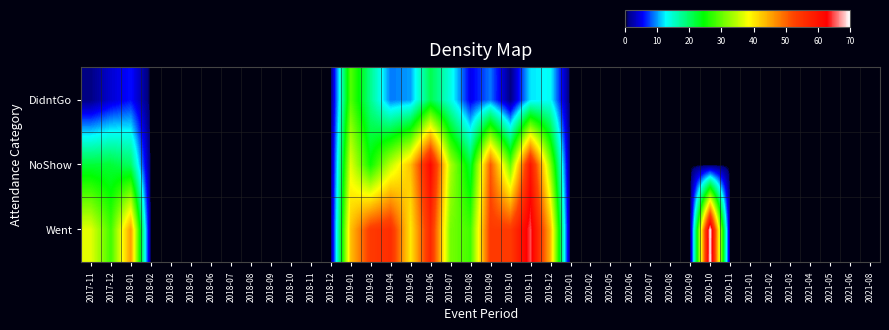

Reading left to right, extract all data points from this chart.

Went: 2017-11=37	2017-12=28	2018-01=46	2018-02=0	2018-03=0	2018-05=0	2018-06=0	2018-07=0	2018-08=0	2018-09=0	2018-10=0	2018-11=0	2018-12=0	2019-01=43	2019-03=54	2019-04=56	2019-05=40	2019-06=57	2019-07=31	2019-08=28	2019-09=54	2019-10=54	2019-11=65	2019-12=44	2020-01=0	2020-02=0	2020-05=0	2020-06=0	2020-07=0	2020-08=0	2020-09=0	2020-10=70	2020-11=0	2021-01=0	2021-02=0	2021-03=0	2021-04=0	2021-05=0	2021-06=0	2021-08=0
NoShow: 2017-11=22	2017-12=22	2018-01=20	2018-02=0	2018-03=0	2018-05=0	2018-06=0	2018-07=0	2018-08=0	2018-09=0	2018-10=0	2018-11=0	2018-12=0	2019-01=37	2019-03=25	2019-04=35	2019-05=43	2019-06=62	2019-07=34	2019-08=22	2019-09=51	2019-10=30	2019-11=60	2019-12=32	2020-01=0	2020-02=0	2020-05=0	2020-06=0	2020-07=0	2020-08=0	2020-09=0	2020-10=0	2020-11=0	2021-01=0	2021-02=0	2021-03=0	2021-04=0	2021-05=0	2021-06=0	2021-08=0
DidntGo: 2017-11=1	2017-12=4	2018-01=6	2018-02=0	2018-03=0	2018-05=0	2018-06=0	2018-07=0	2018-08=0	2018-09=0	2018-10=0	2018-11=0	2018-12=0	2019-01=29	2019-03=18	2019-04=9	2019-05=10	2019-06=21	2019-07=14	2019-08=5	2019-09=9	2019-10=1	2019-11=12	2019-12=13	2020-01=0	2020-02=0	2020-05=0	2020-06=0	2020-07=0	2020-08=0	2020-09=0	2020-10=0	2020-11=0	2021-01=0	2021-02=0	2021-03=0	2021-04=0	2021-05=0	2021-06=0	2021-08=0